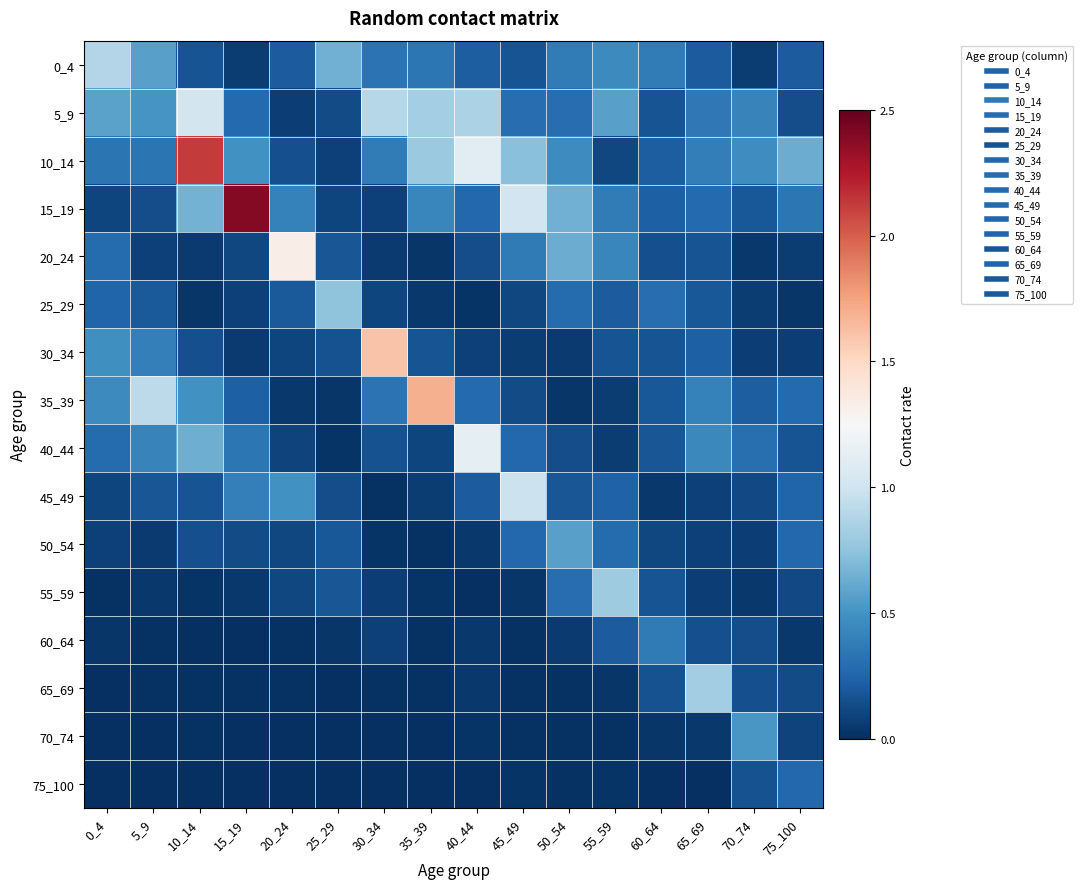

At 25_29, list the series in order from smallest to largest.

70_74, 75_100, 65_69, 40_44, 35_39, 60_64, 10_14, 15_19, 5_9, 45_49, 30_34, 20_24, 55_59, 50_54, 0_4, 25_29